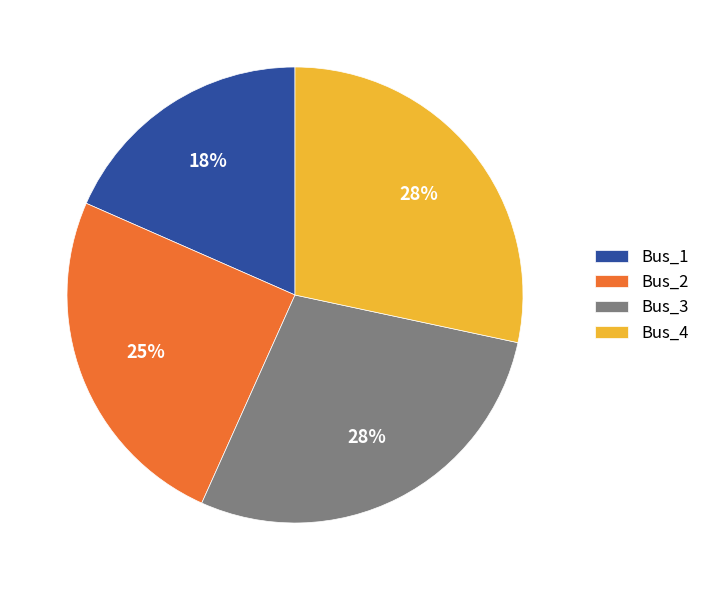

To the nearest percent, what portion does Bus_2 represent?

25%